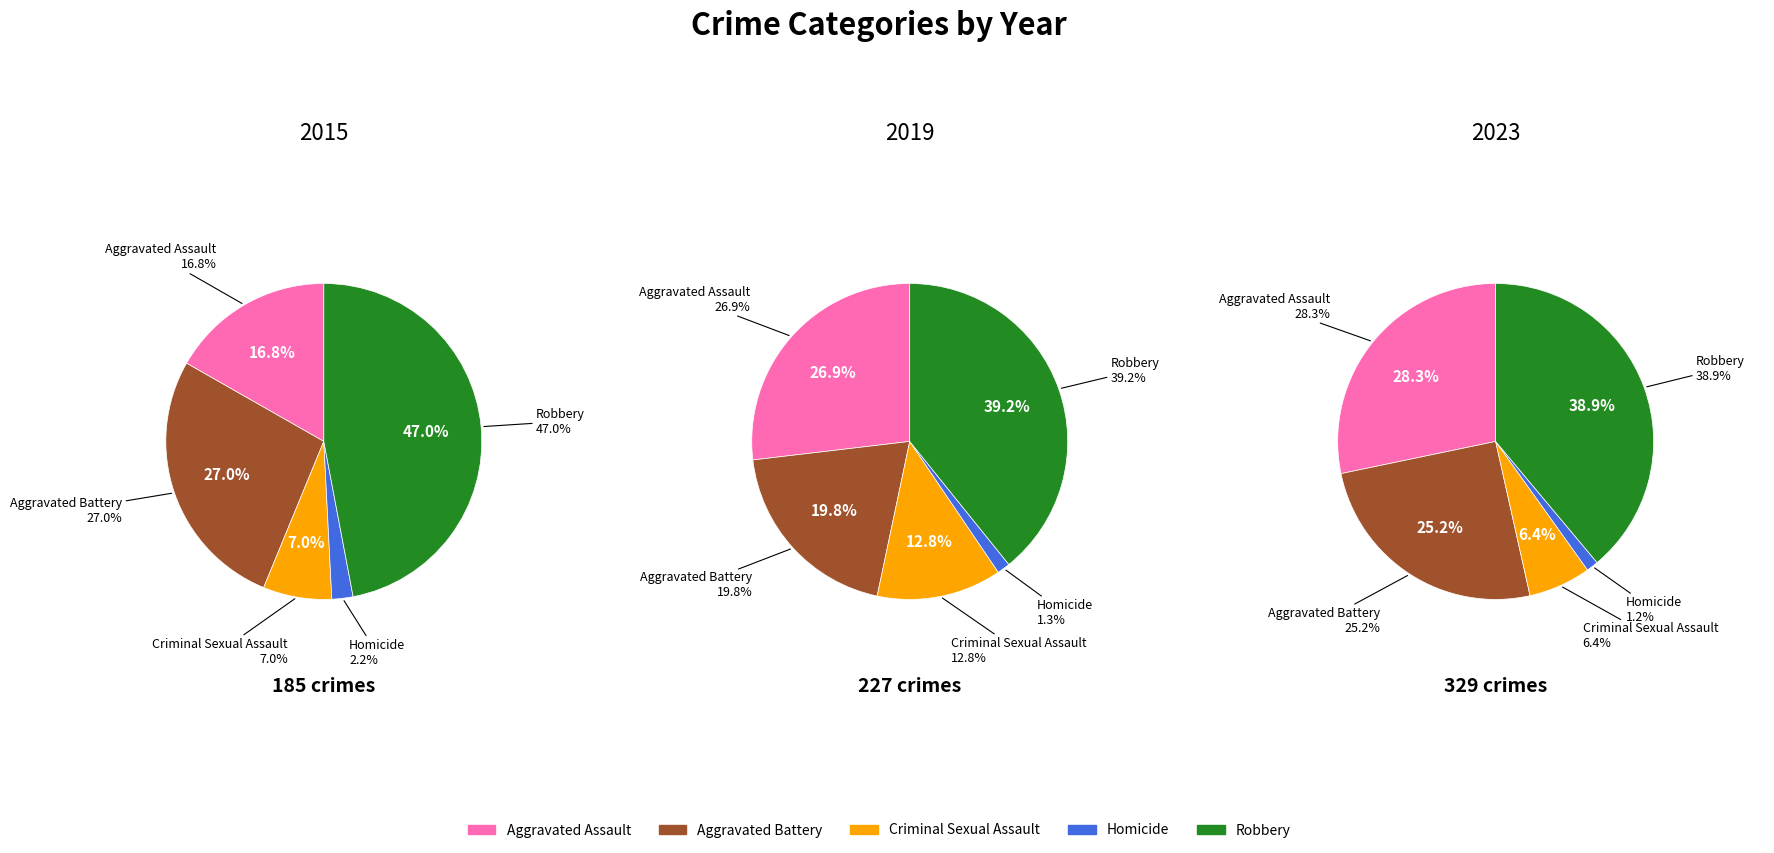

Which has a higher value, Criminal Sexual Assault or Homicide?

Criminal Sexual Assault